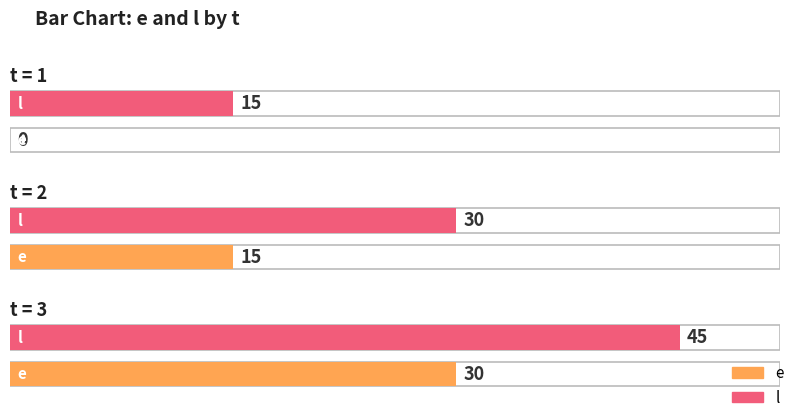

Where is e nearest to the value 15?

2